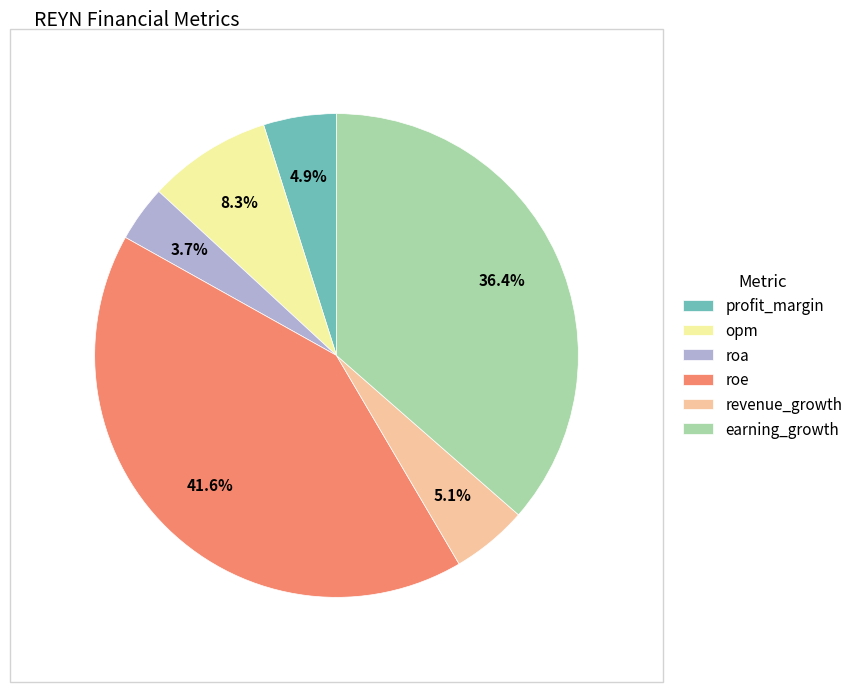

To the nearest percent, what percentage of the pie is roe?

42%